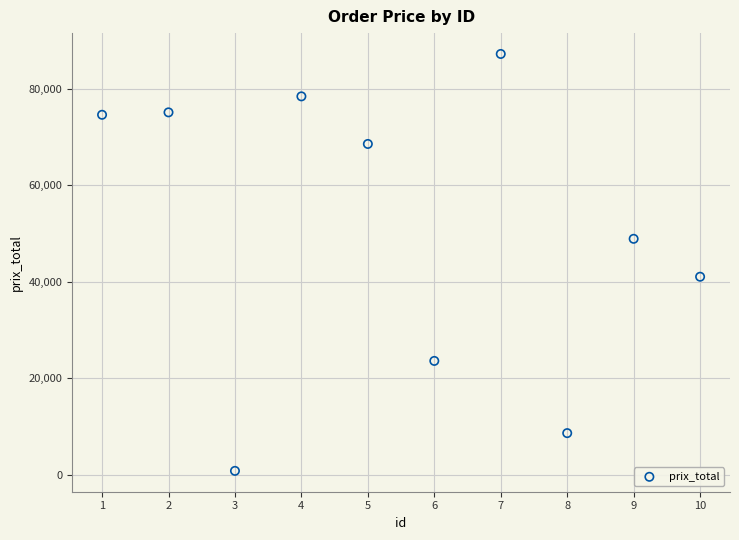

What is the average X value?

6